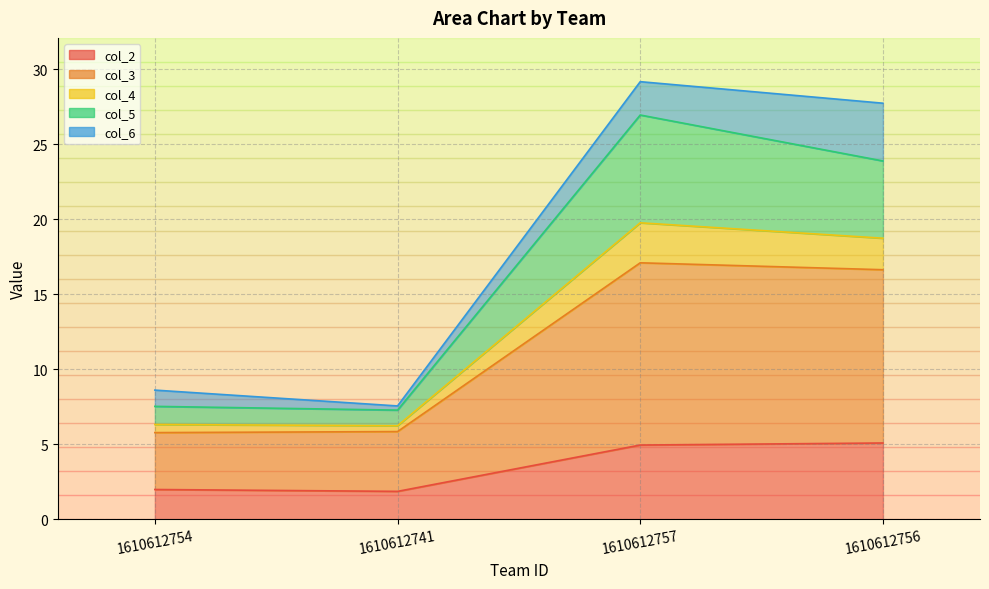

What is the difference between the maximum and minimum values in the col_2 series?

3.2